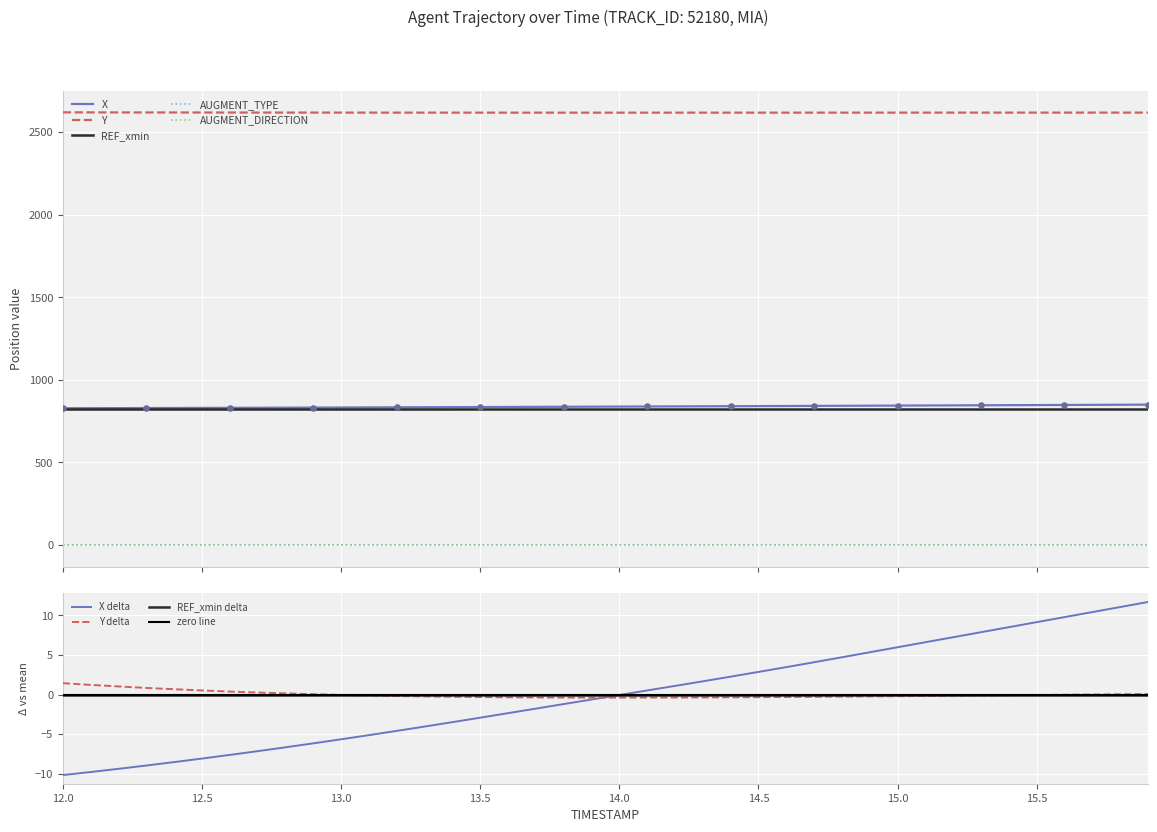

Which series has the largest total across all categories?

Y